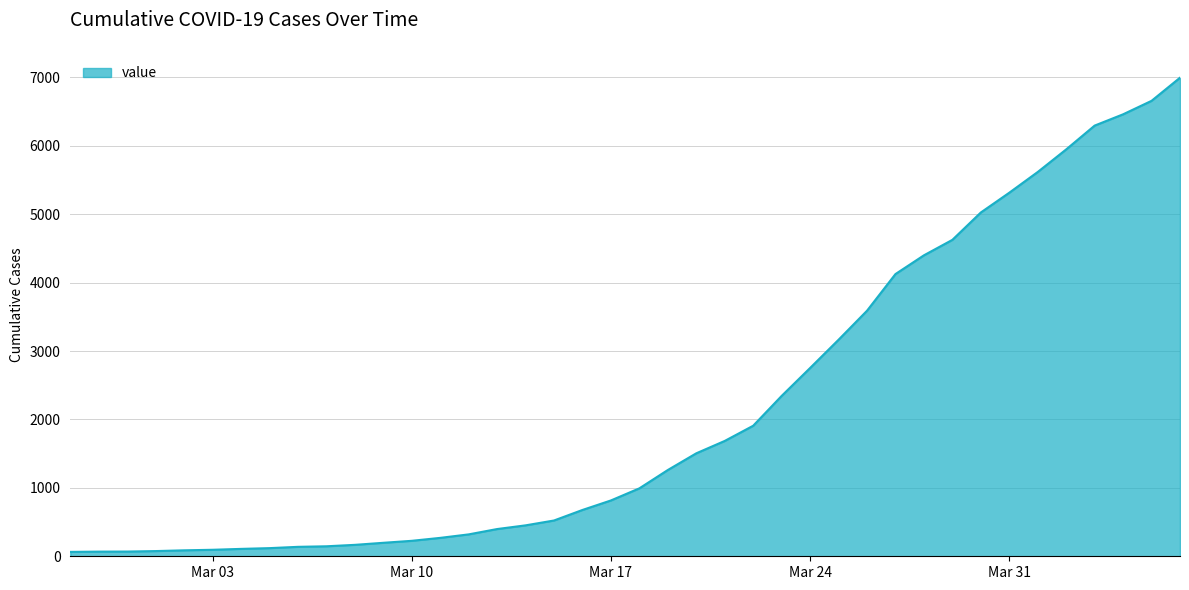

What is the greatest value displayed?

6995